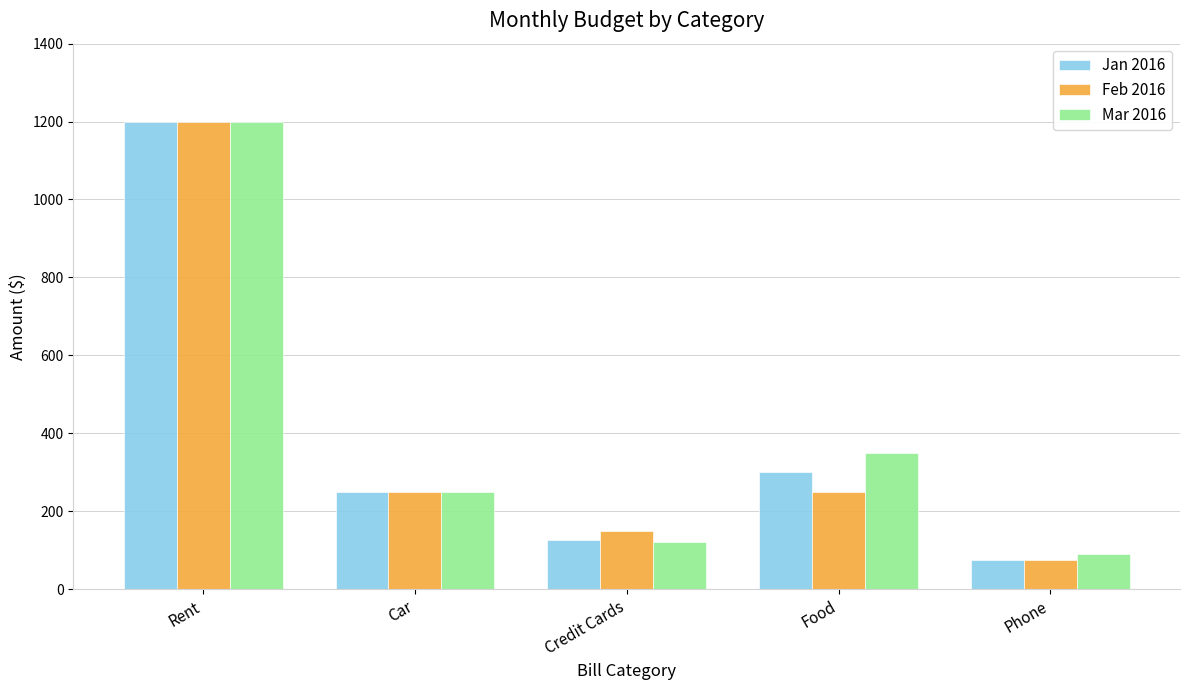

What is the spread (max minus min) of values at Food?

100